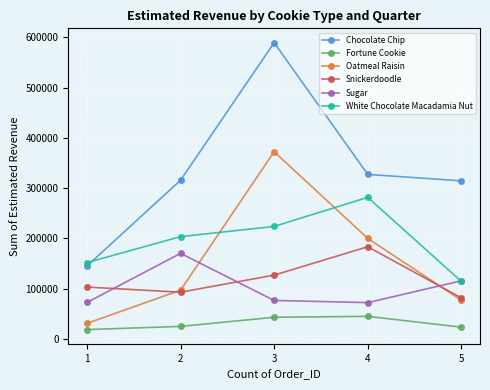

How many data points does each series have?

5